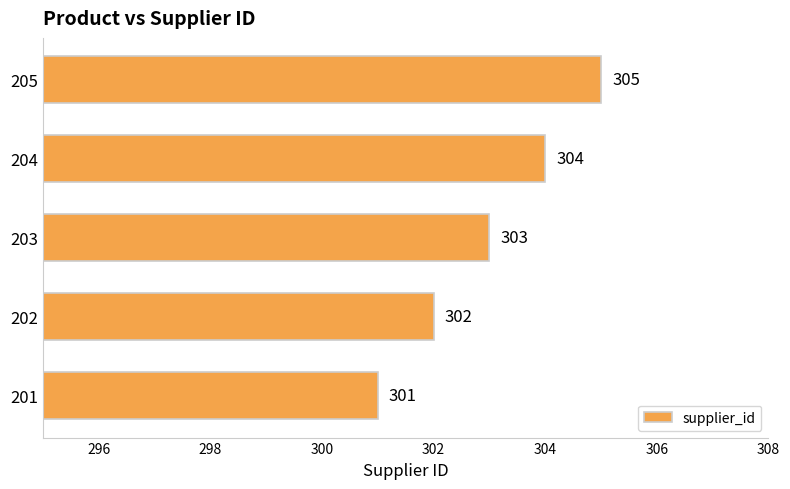

Reading bottom to top, transcribe all the data shown in this chart.

301	302	303	304	305